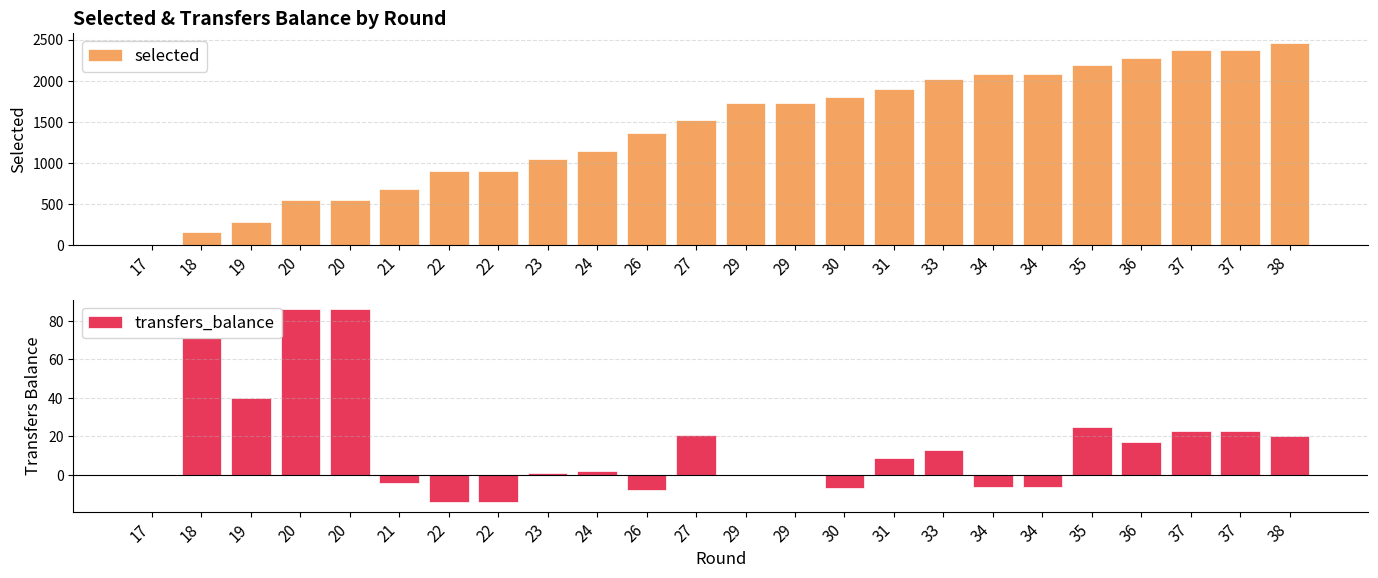

What is the sum of the selected values at 34 and 35?

4265